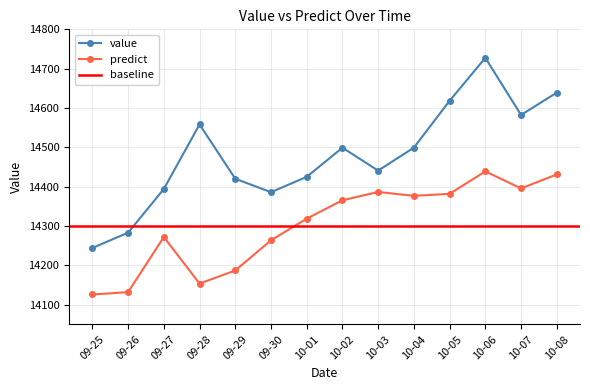

The value of value at 10-03 is 7199.9. True or false?

False